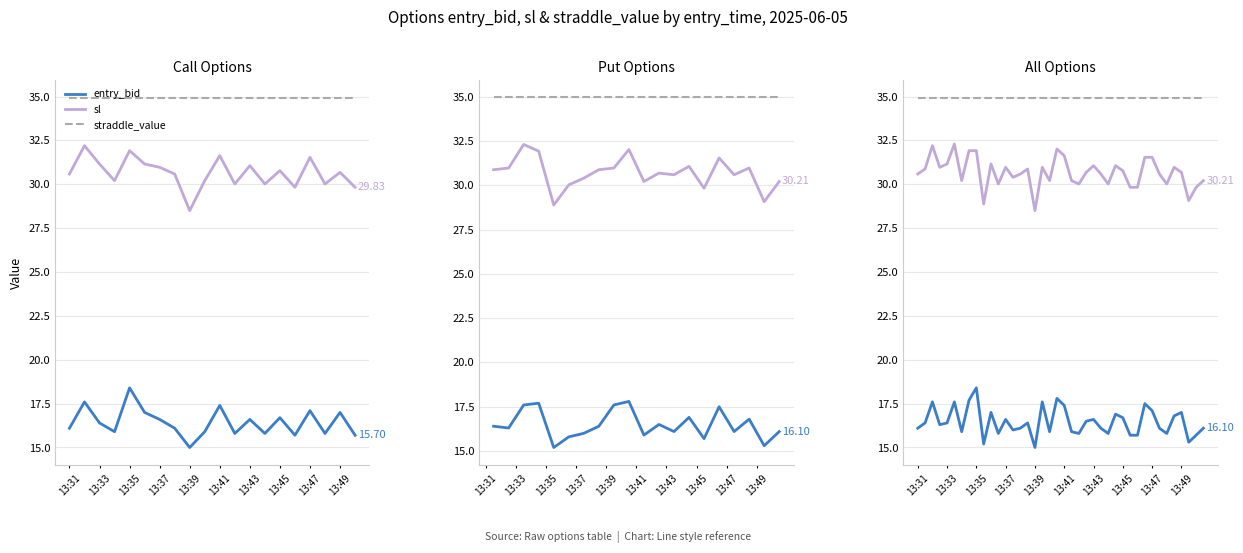

How many lines are shown in the chart?

3